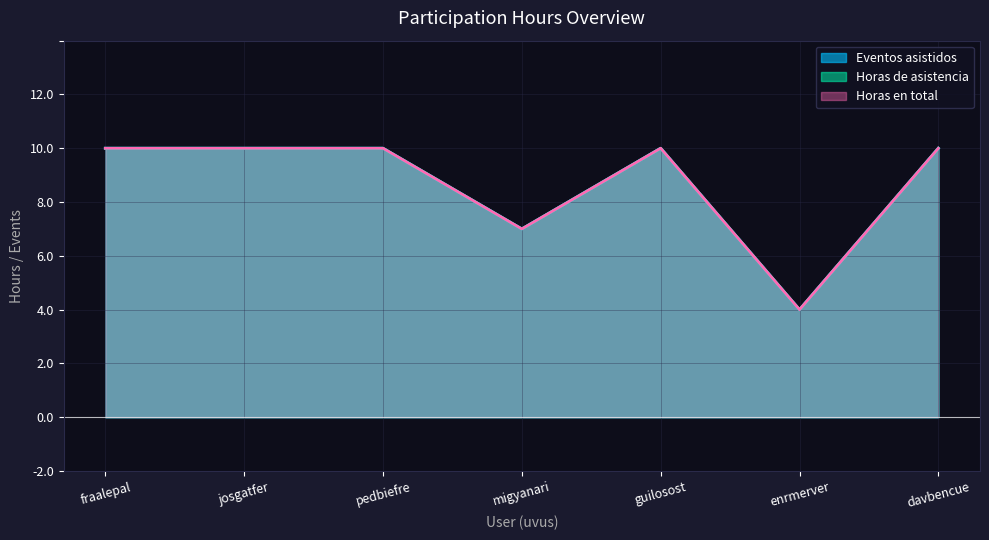

The Horas en total series shows 3 at migyanari. True or false?

False